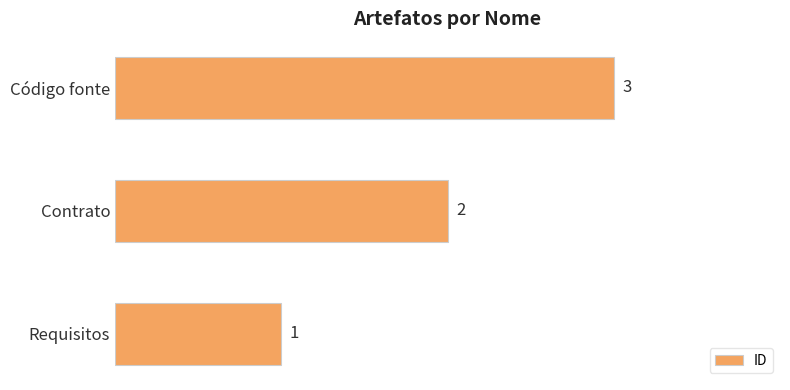

What is the change in value from Requisitos to Contrato?

+1